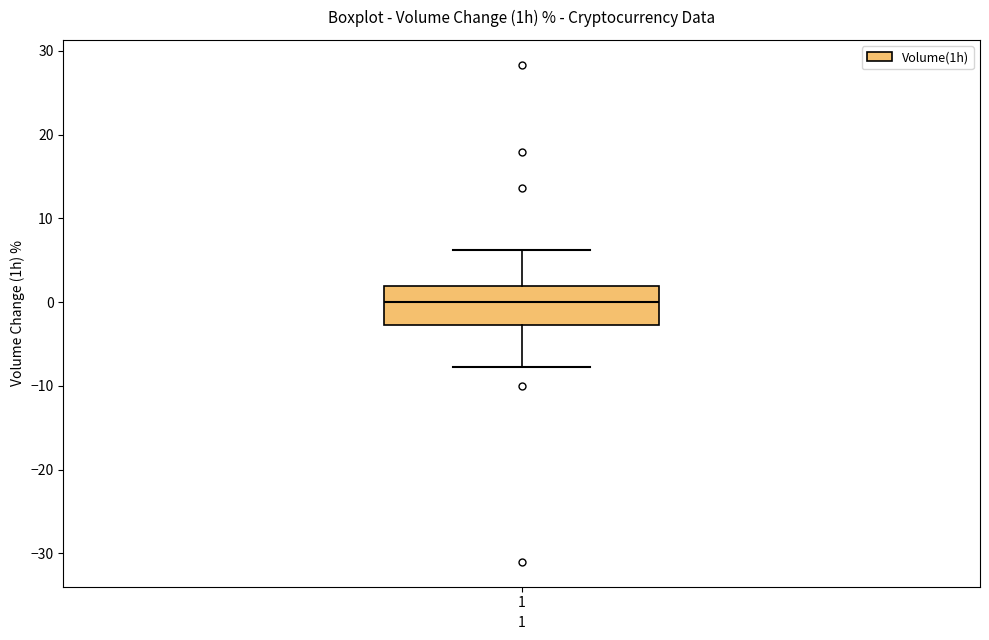

Transcribe this box plot: give where the median line is, the range the box spans, and where the two whiskers end, as read against the y-axis. The values are not printed on the chart, so give them approximately, as read against the axis.

median 0, box -3 to 2, whiskers -8 to 6